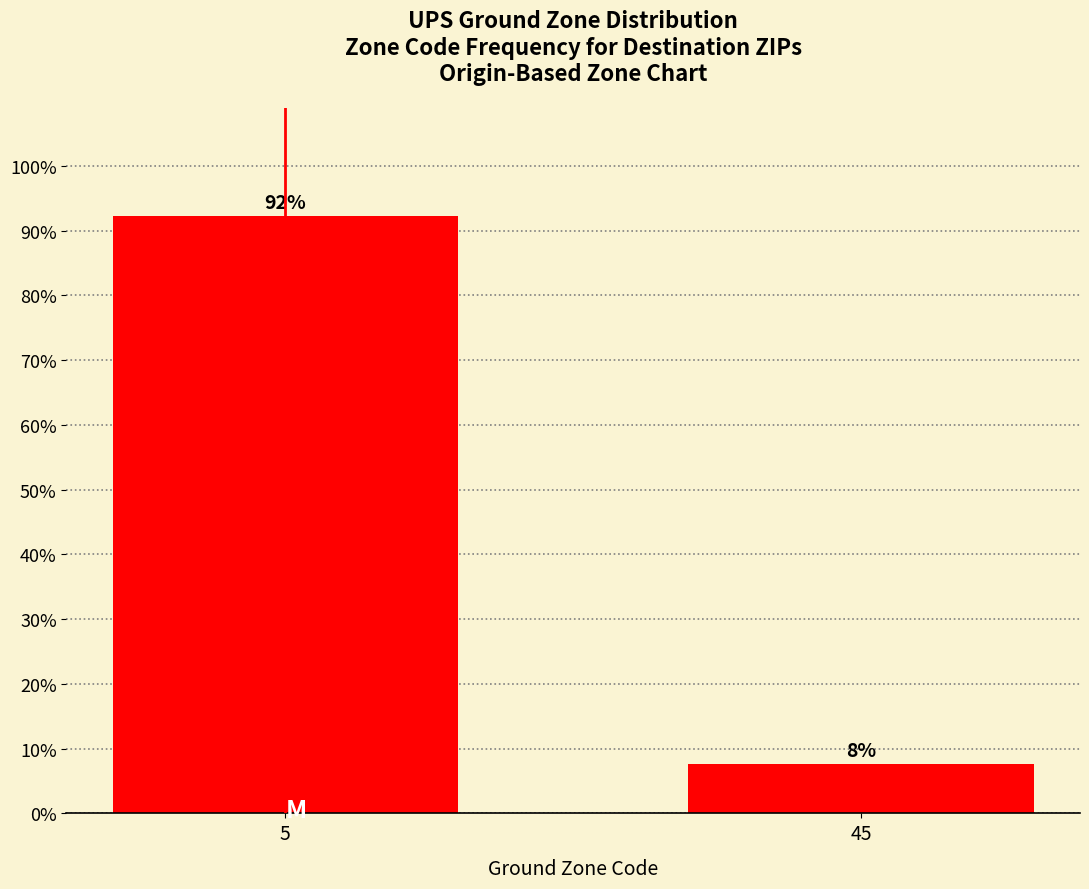

What is the value of the 1st bar from the left?

92.3